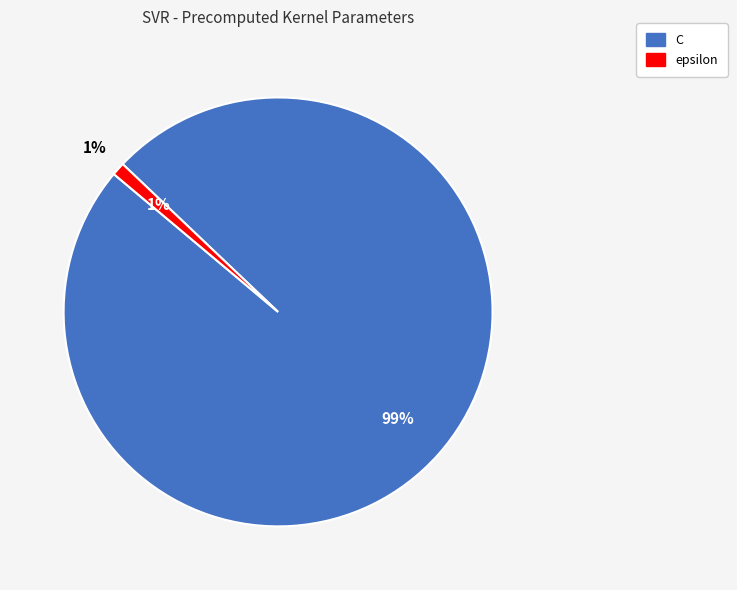

Is it true that C is 99% of the pie?

True